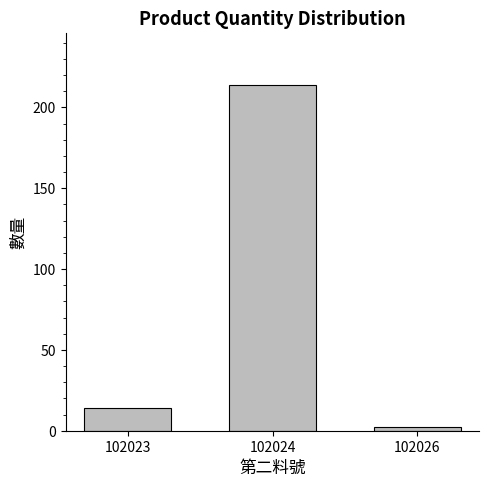

How many bars are there in total?

3